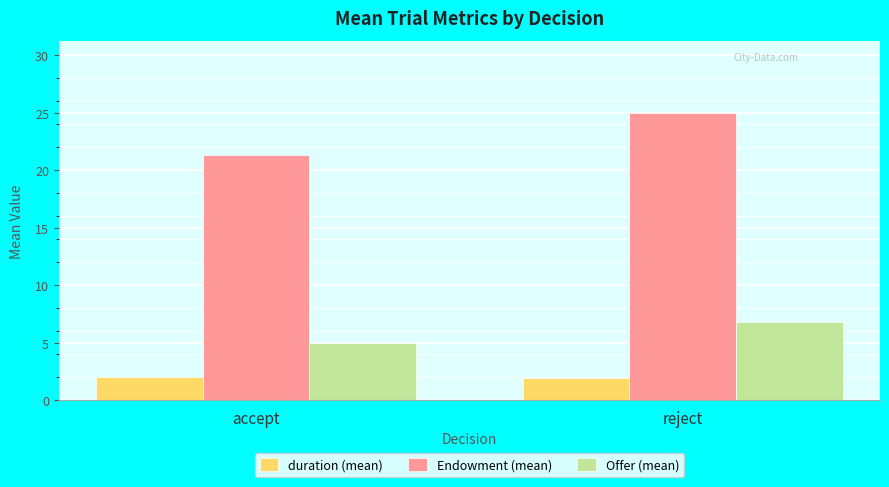

Count the number of data series in this chart.

3